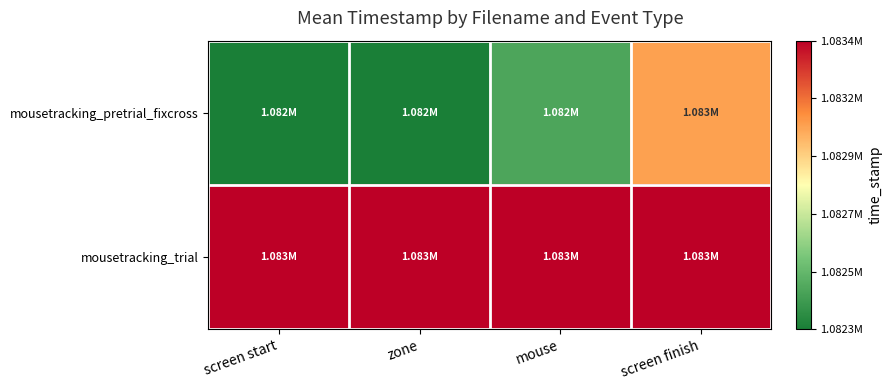

List the series in order of their peak value, lowest first.

mousetracking_pretrial_fixcross, mousetracking_trial